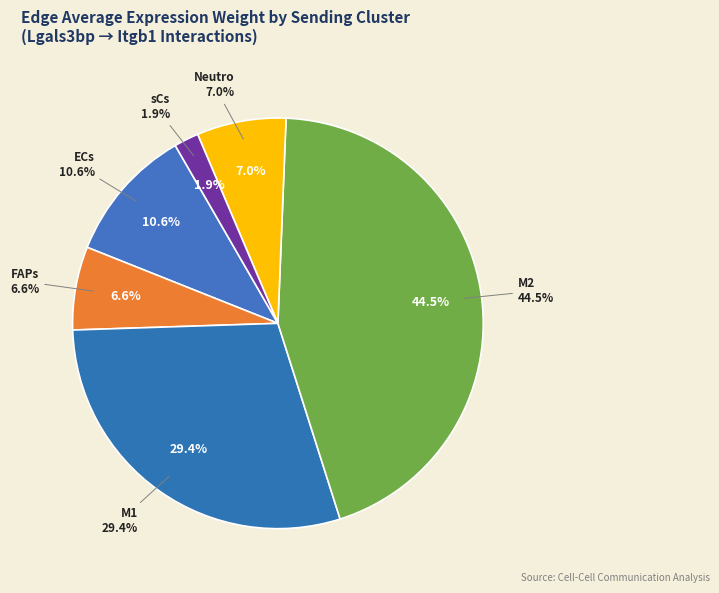

Approximately how many times larger is the value at M1 compared to Neutro?

4.2